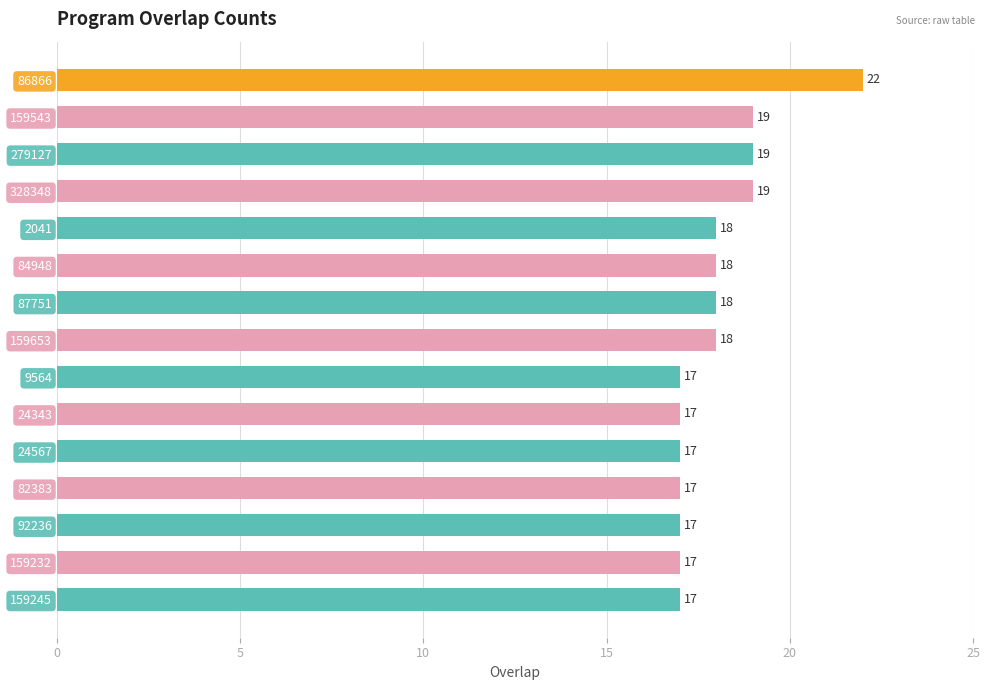

Reading top to bottom, what are all the values shown in this chart?

86866=22	159543=19	279127=19	328348=19	2041=18	84948=18	87751=18	159653=18	9564=17	24343=17	24567=17	82383=17	92236=17	159232=17	159245=17